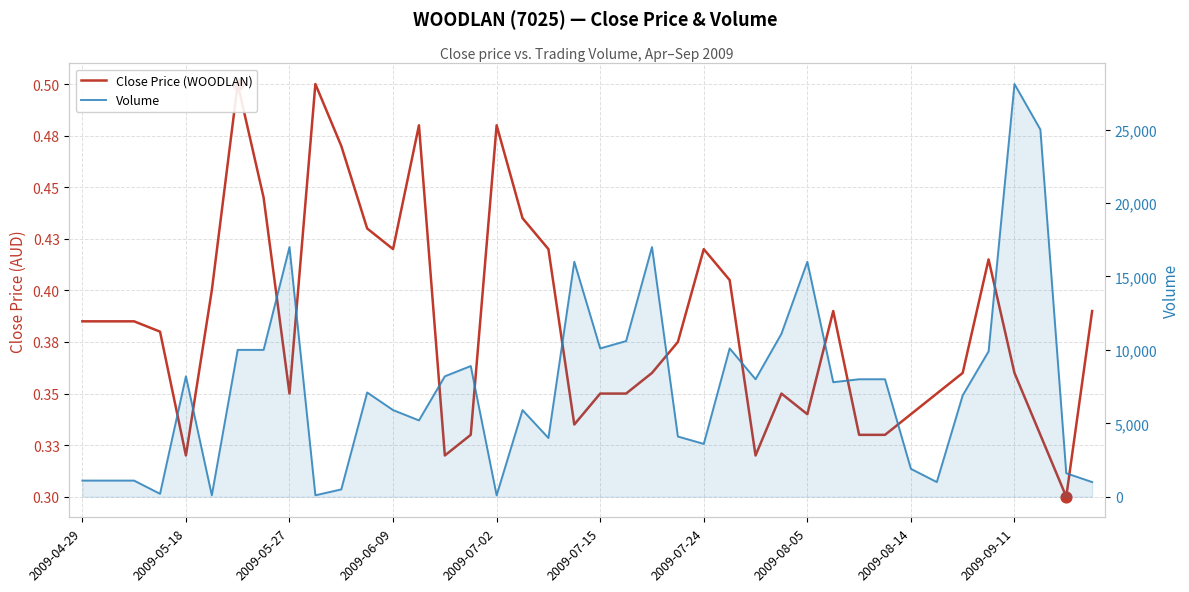

Which series has the largest total across all categories?

Volume